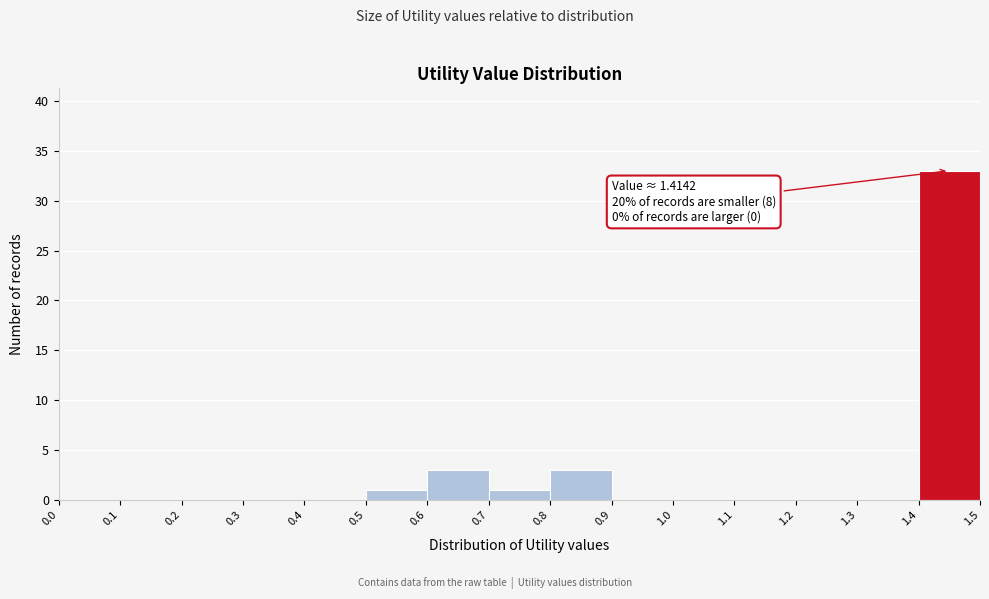

Over which range of the x-axis is the bar tallest?

1.4 to 1.5